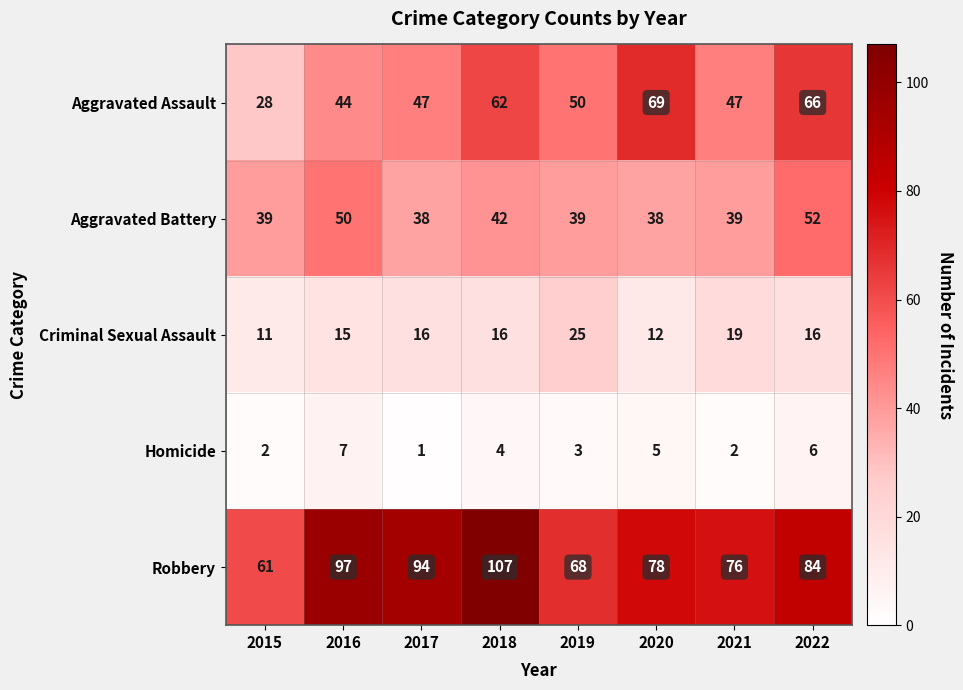

What is the difference between the highest and lowest values at 2021?

74